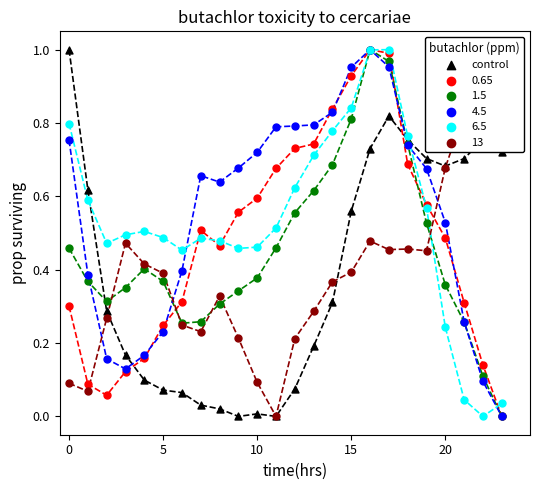

What is the change in value from 5 to 10?

-0.1